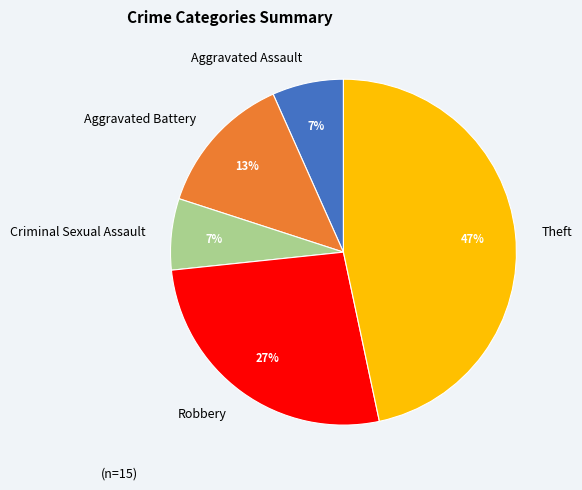

Combined, do Aggravated Assault and Criminal Sexual Assault account for over 50%?

No